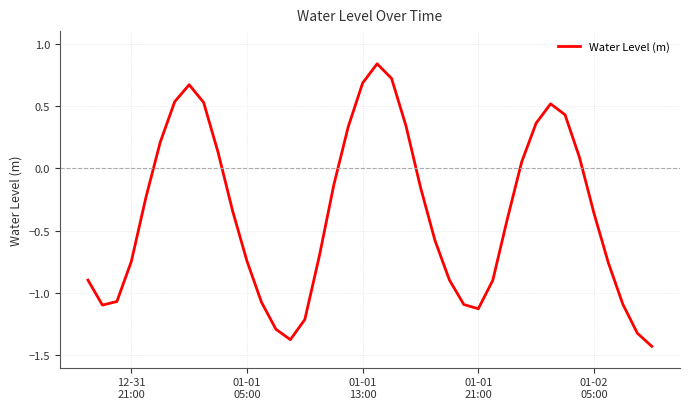

How many values exceed 0?

15